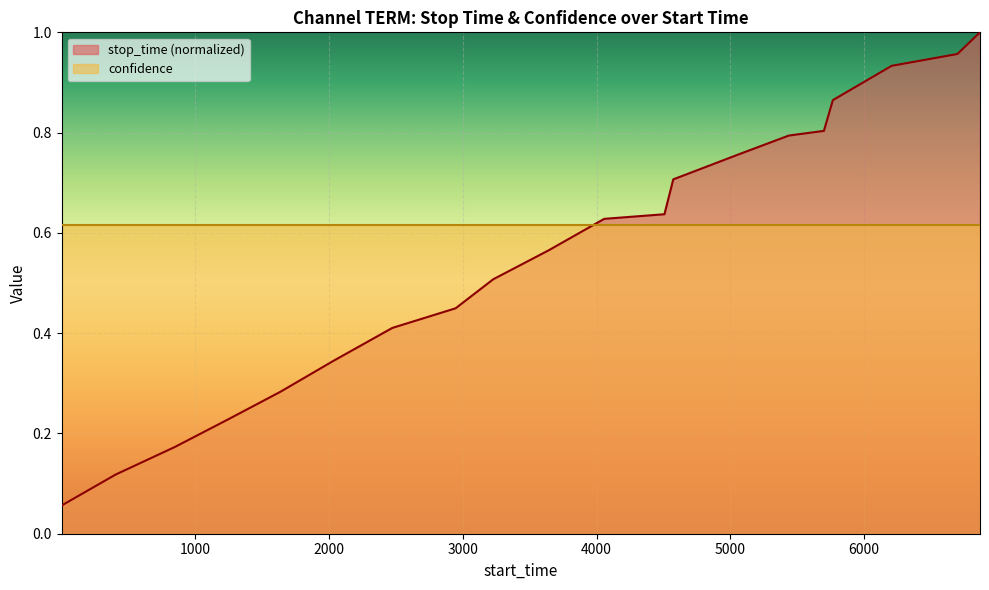

What is the average value?

0.6